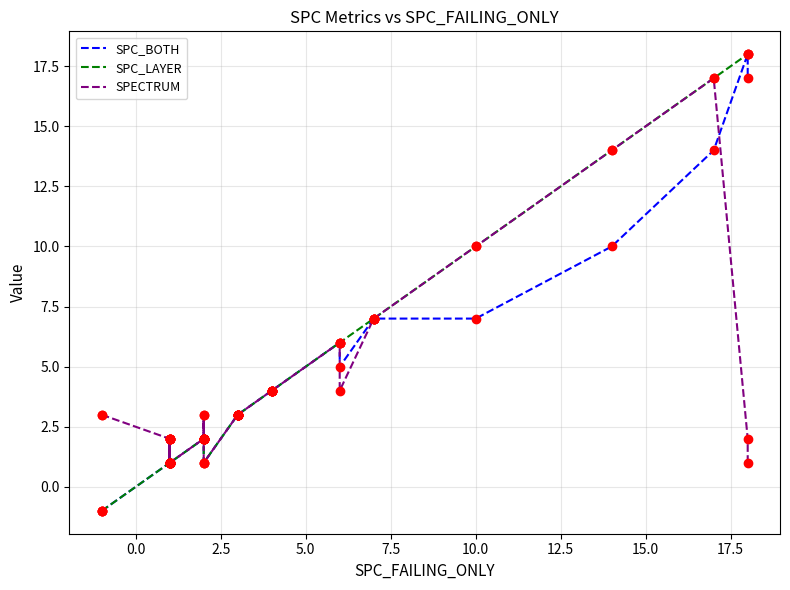

How many intersections are there between SPC_BOTH and SPECTRUM?

1